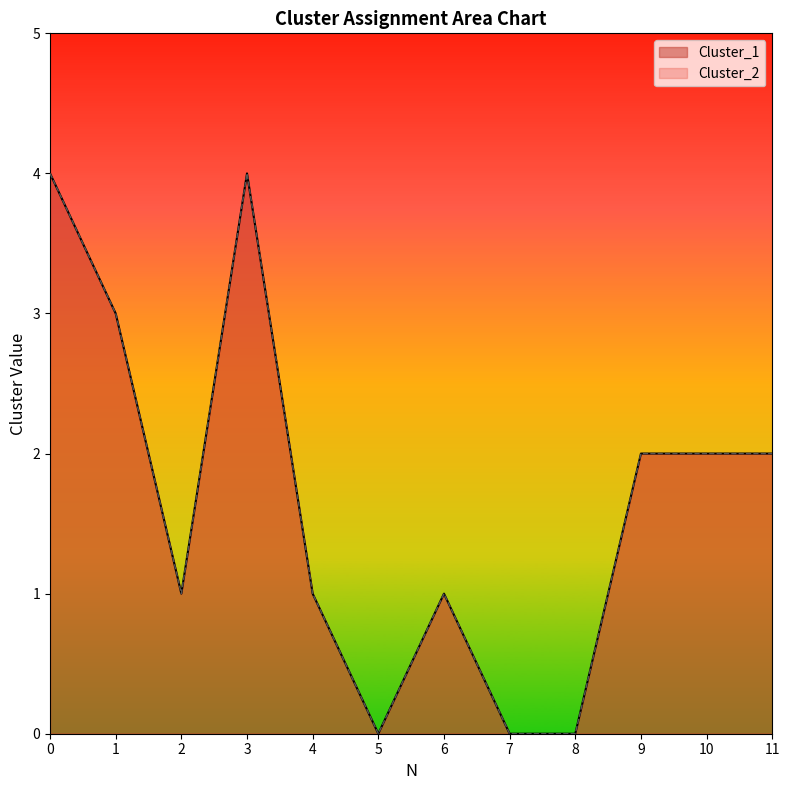

How many values in Cluster_1 are above zero?

9